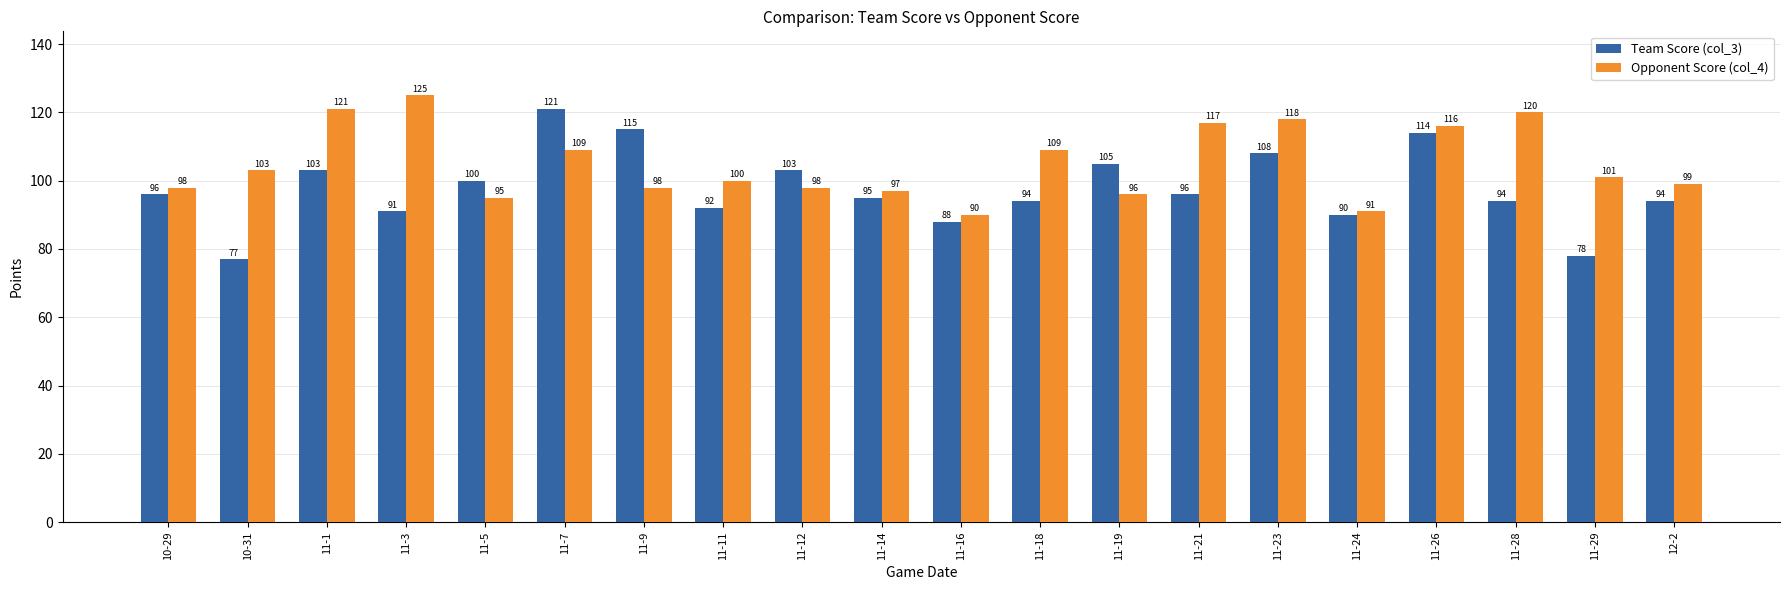

The Team Score (col_3) series shows 88 at 11-16. True or false?

True